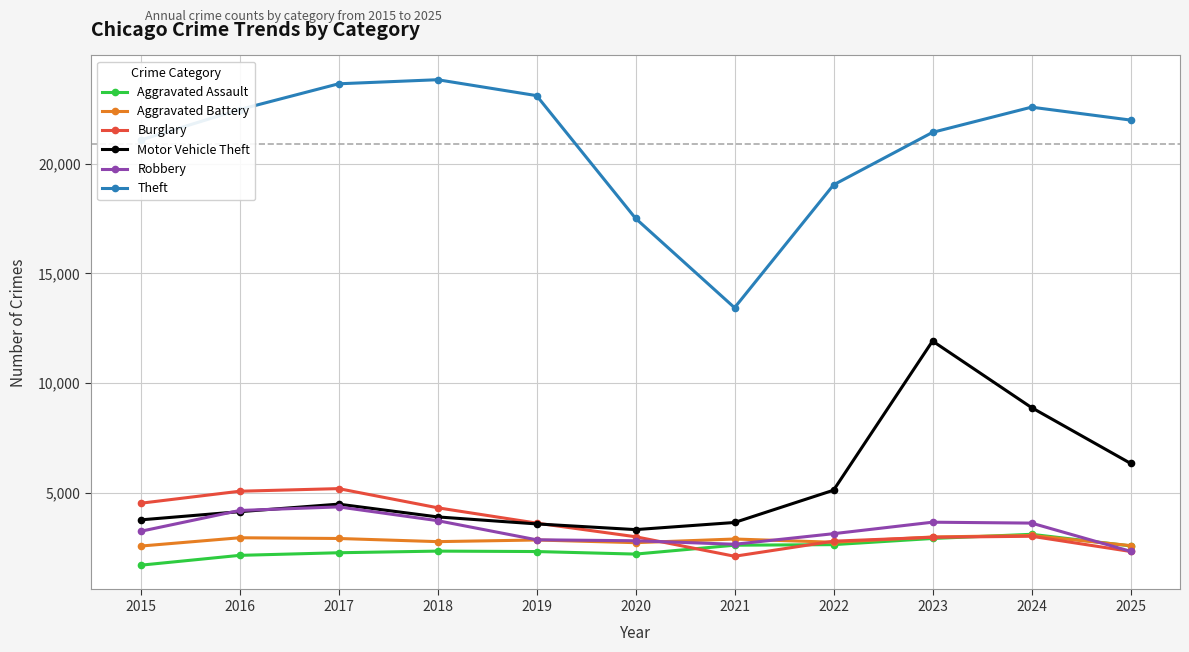

At which label is Theft closest to 18634?

2022